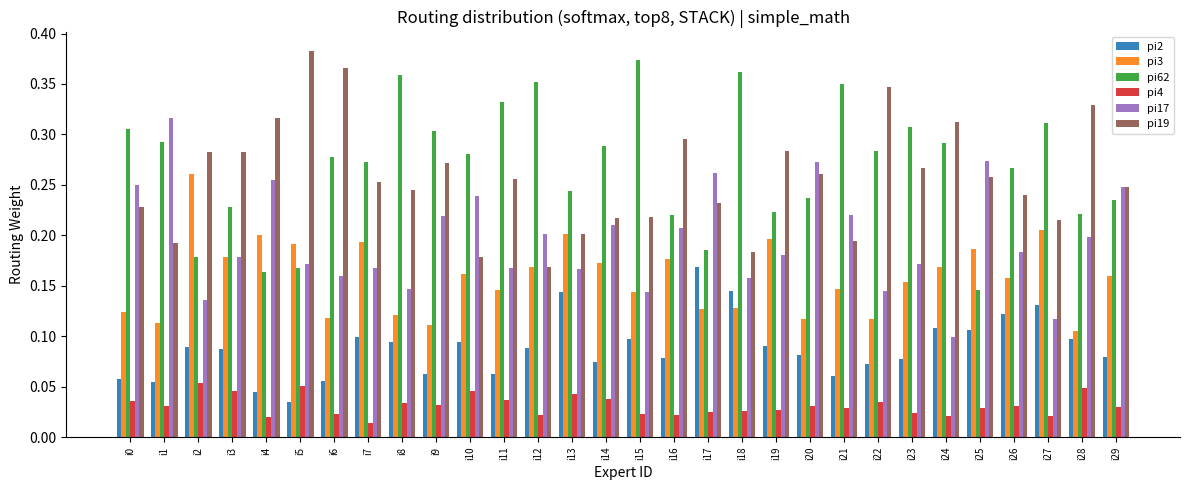

Which category has the lowest value in the pi2 series?

i5